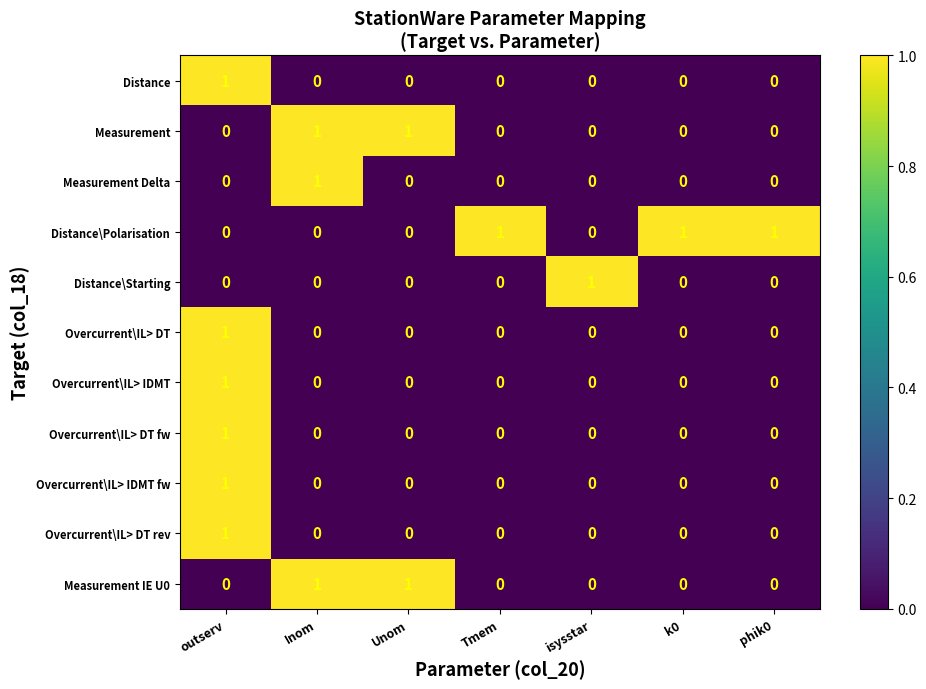

What is the spread (max minus min) of values at Unom?

1